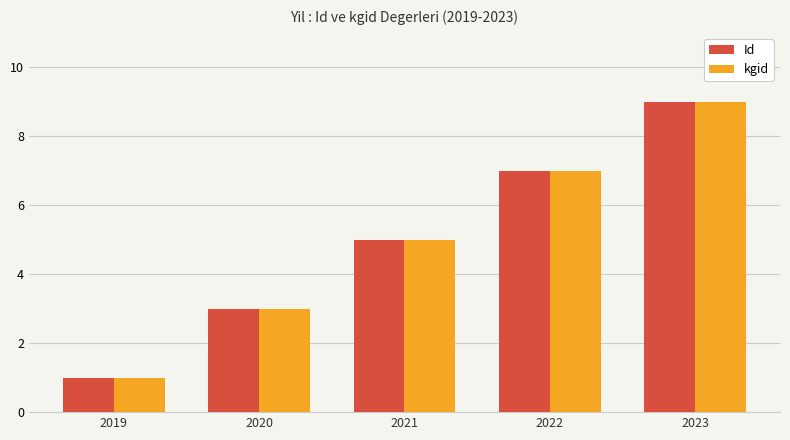

What is the minimum value for kgid?

1